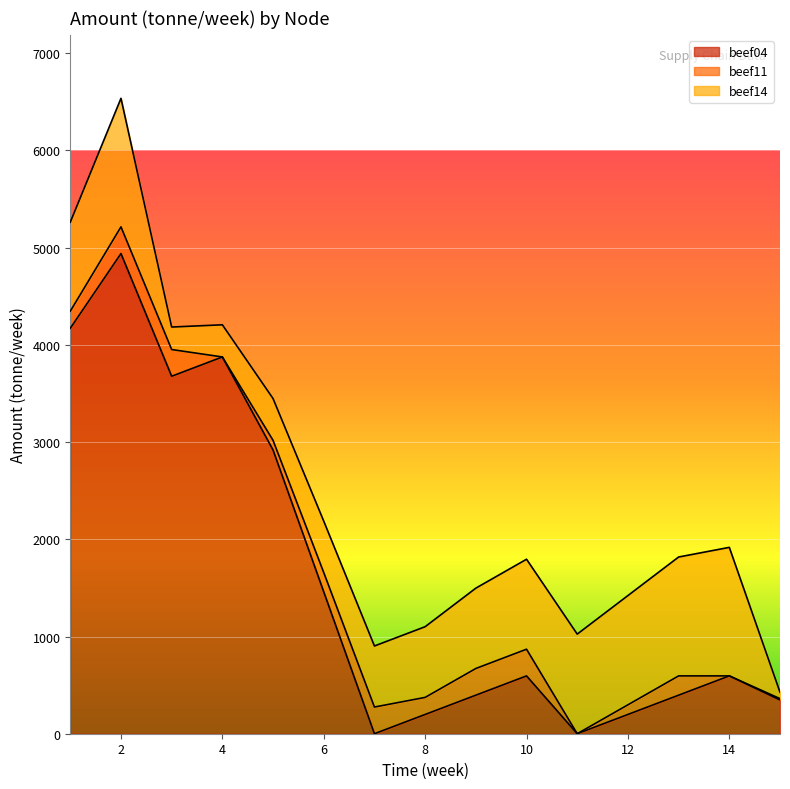

Reading left to right, extract all data points from this chart.

beef04: 4171.4	4939.7	3677.7	3875.9	2918.6	1459.3	0.0	198.3	396.6	594.9	0.0	198.3	396.6	594.9	347.2
beef11: 175.4	274.5	274.5	0.0	99.1	198.3	274.5	175.4	274.5	274.5	0.0	99.1	198.3	0.0	13.7
beef14: 915.6	1322.2	231.6	330.7	429.9	529.0	628.2	727.3	826.4	925.6	1024.7	1123.9	1223.0	1322.2	66.1